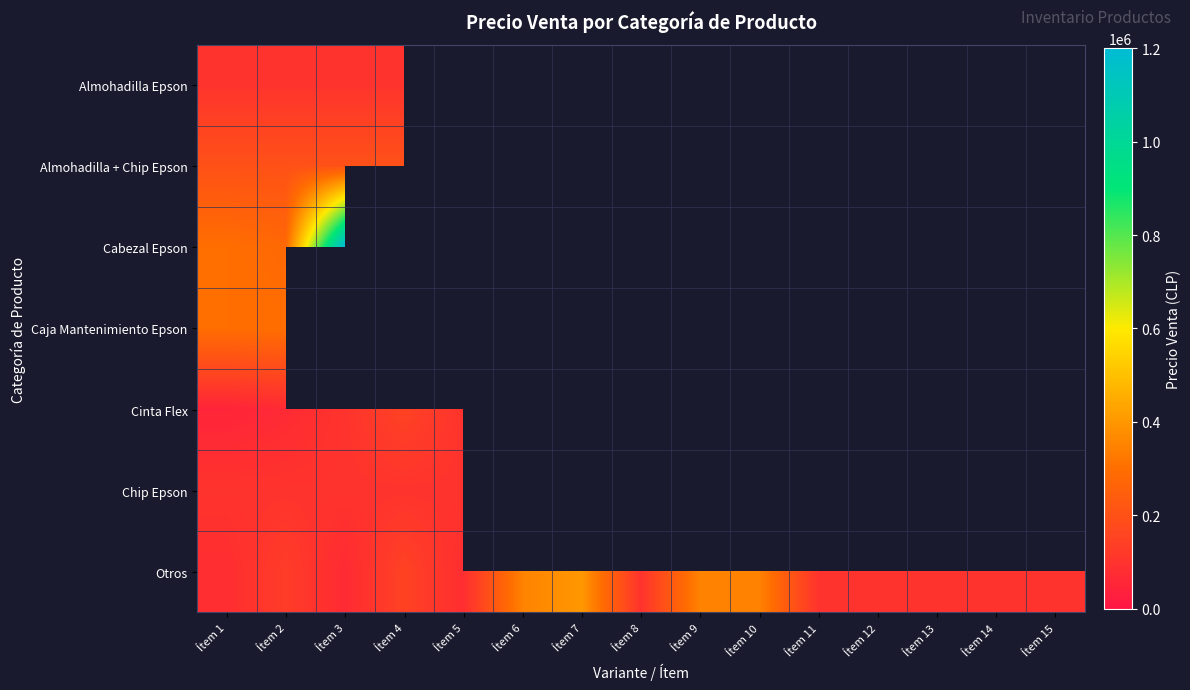

How many values in Caja Mantenimiento Epson are above zero?

2